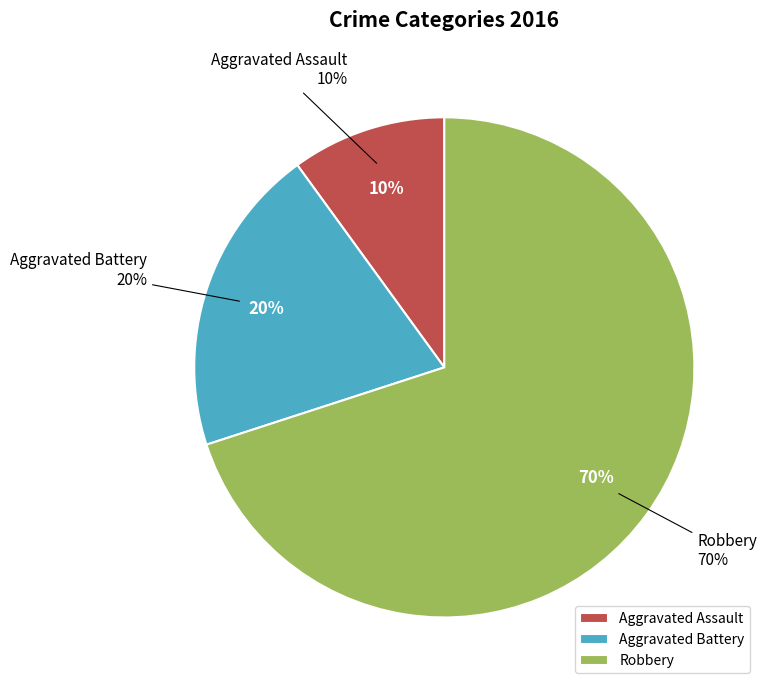

Between Robbery and Aggravated Battery, which is larger?

Robbery